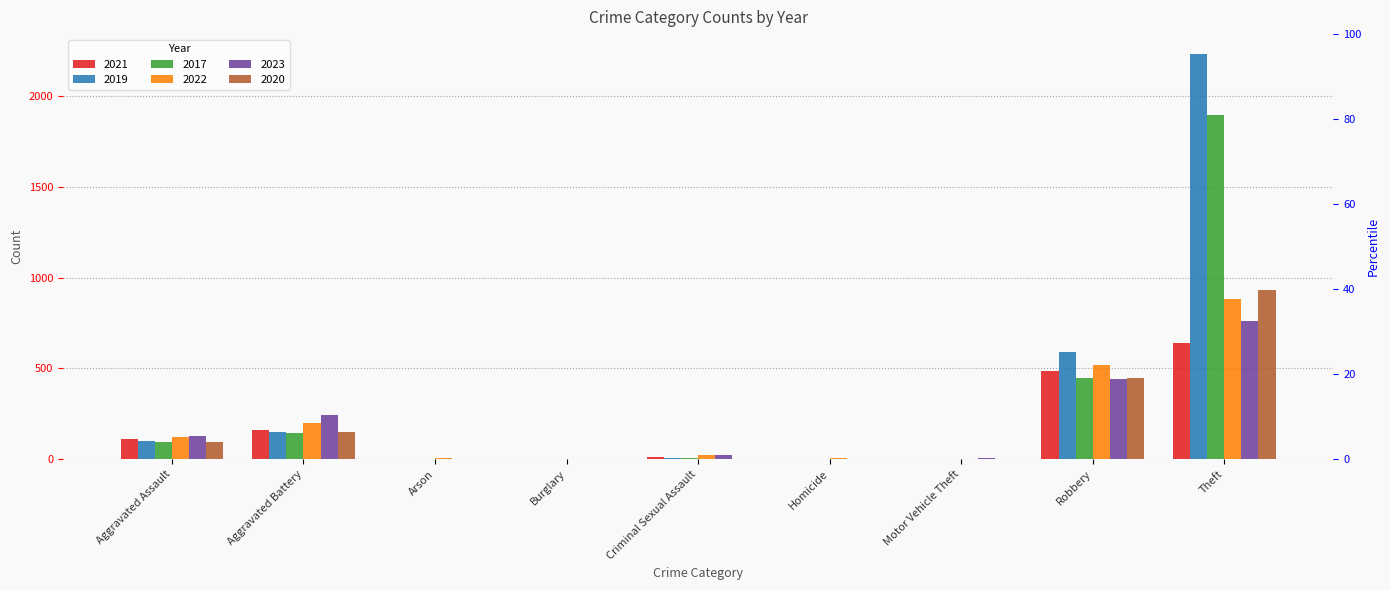

Which series has the widest spread of values?

2019